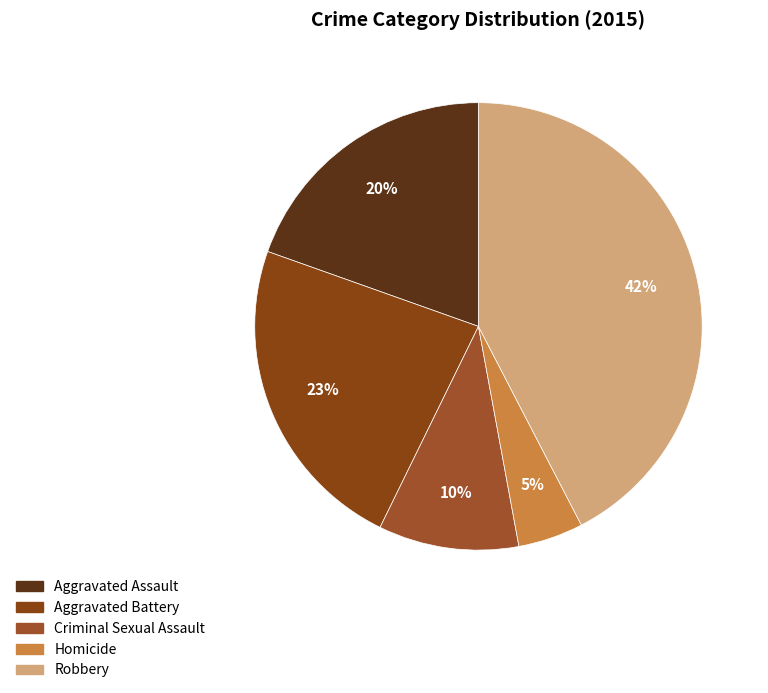

Which slice is the largest?

Robbery